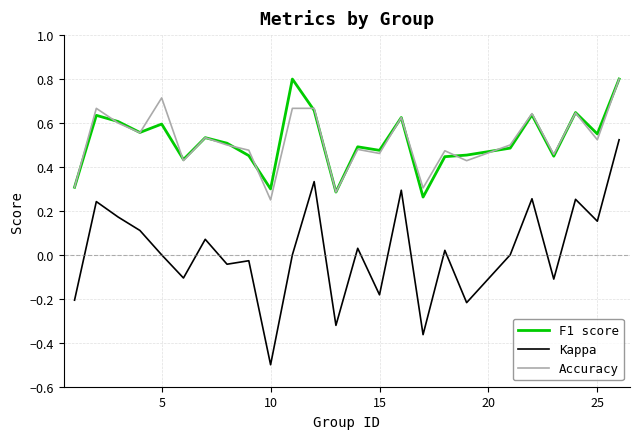

What is the smallest value displayed?

-0.5